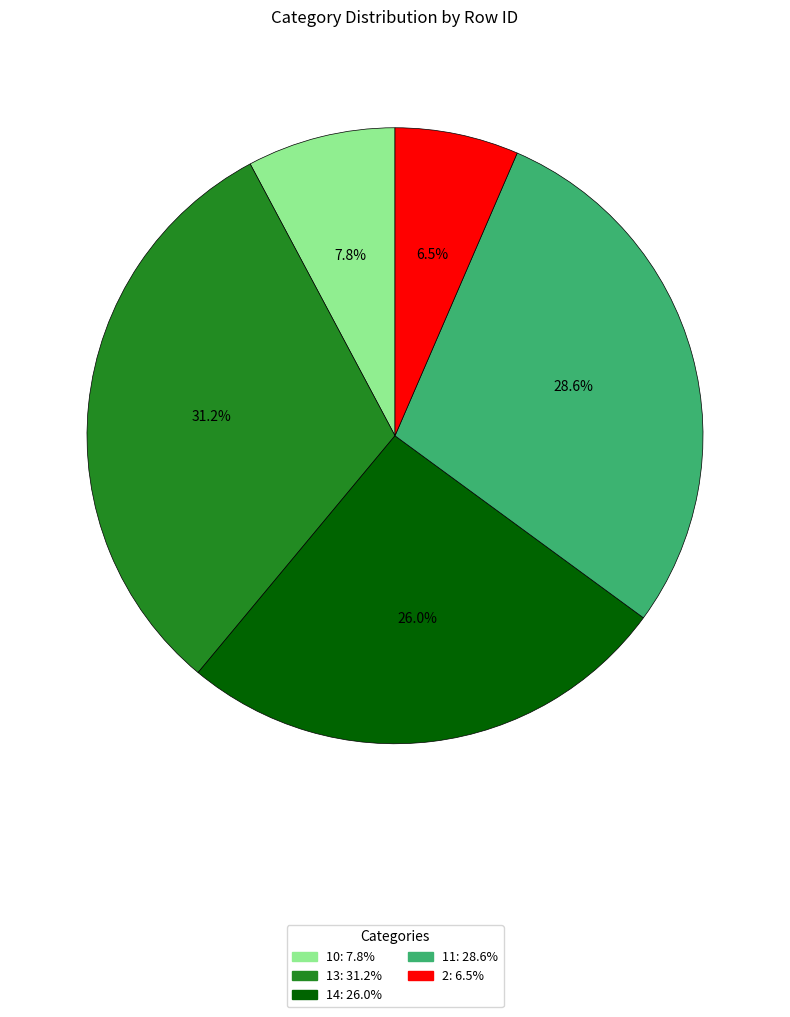

Which category has the smallest portion of the pie?

2